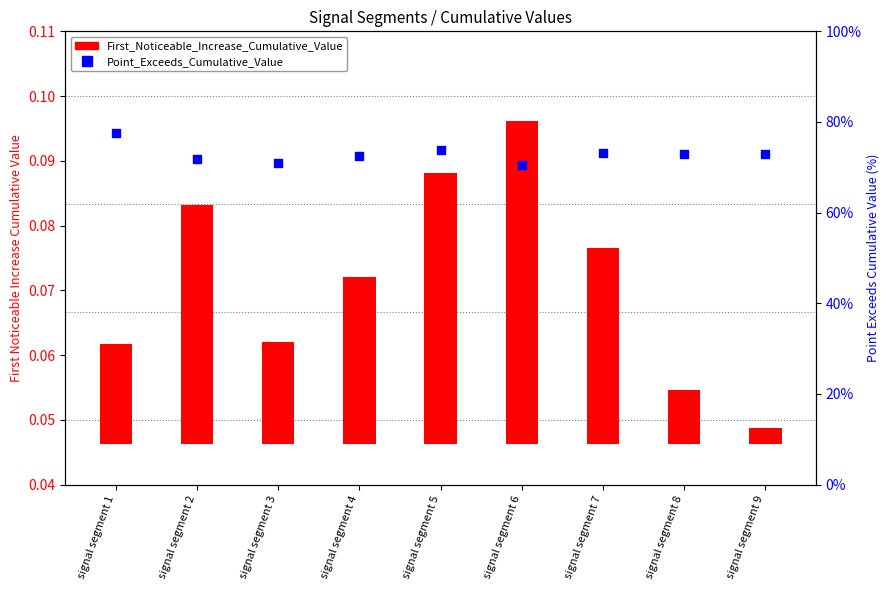

Which series contains the highest Y value?

Point_Exceeds_Cumulative_Value